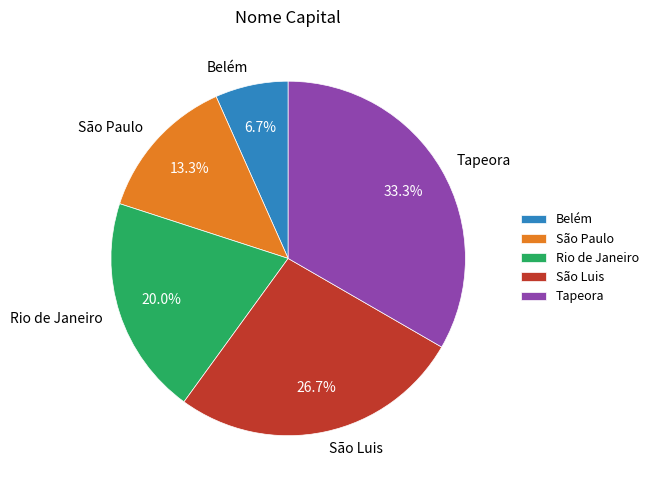

Is it true that Rio de Janeiro is 34% of the pie?

False